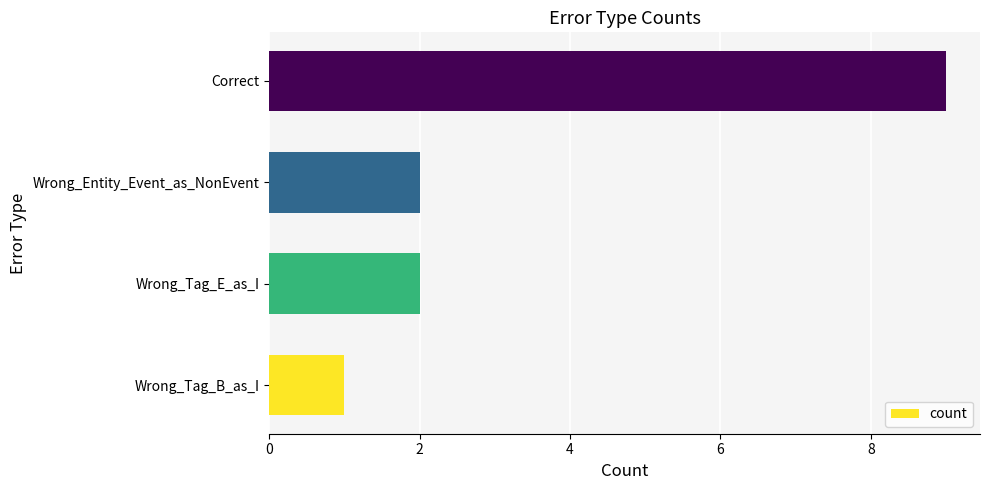

What is the minimum value shown in the chart?

1